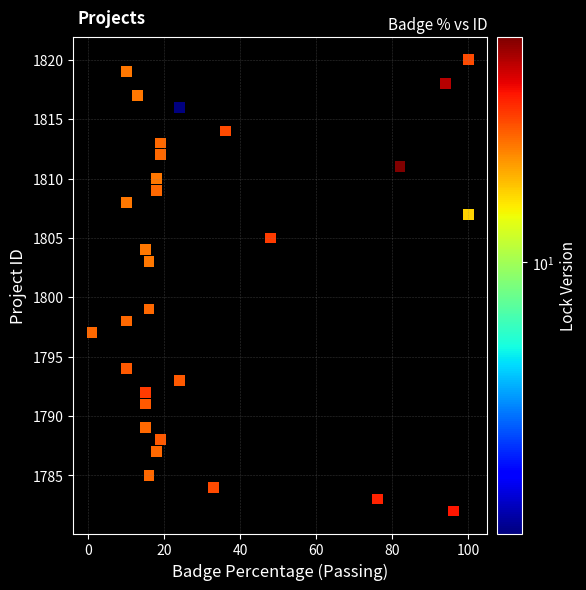

What is the range of Y values (max minus min)?

38